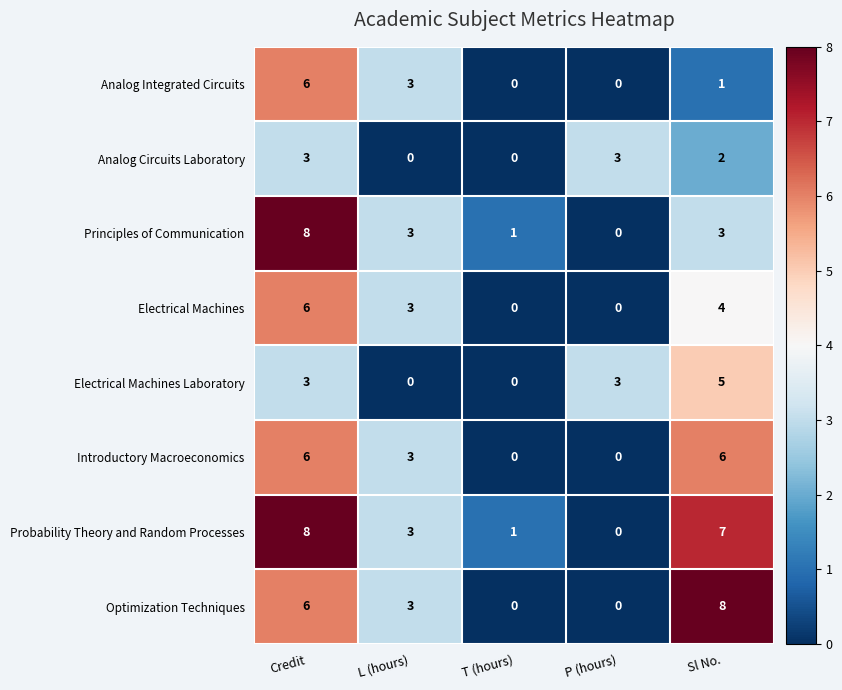

The value of Optimization Techniques at Sl No. is 4. True or false?

False